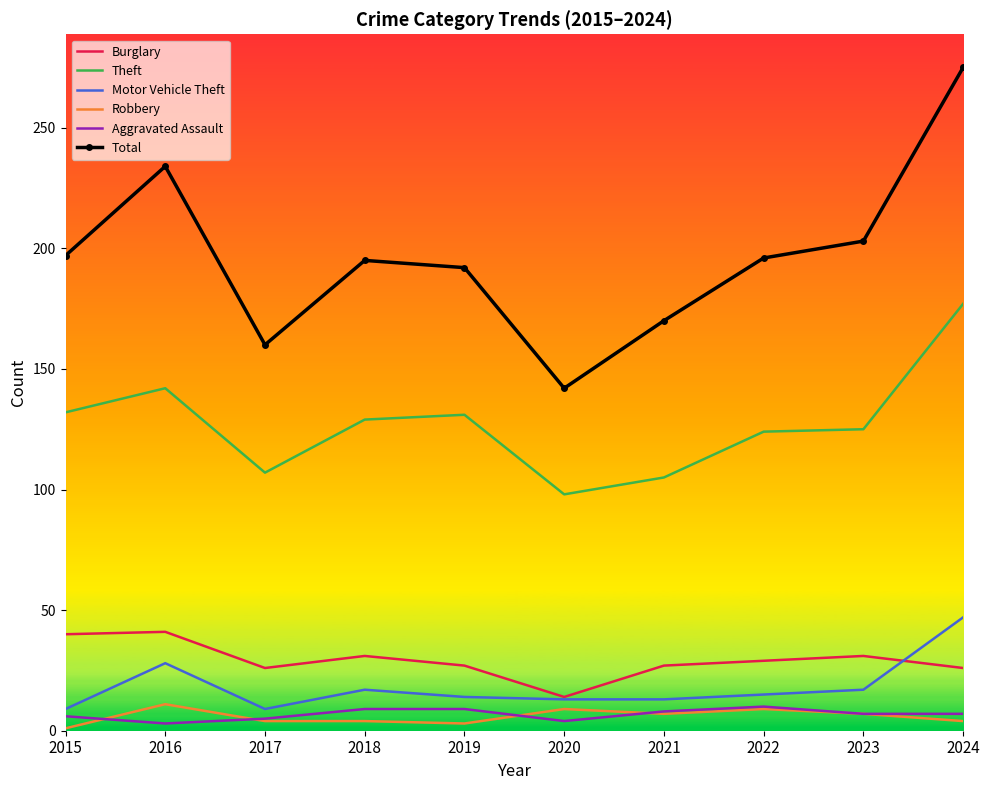

What is the spread (max minus min) of values at 2021?

163